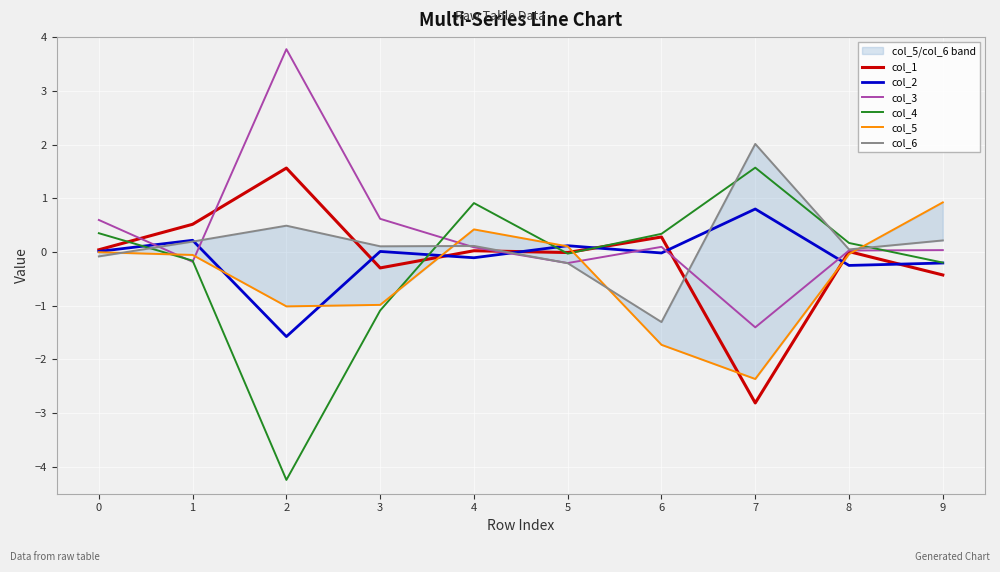

The value of col_4 at 1 is -0.1. True or false?

False